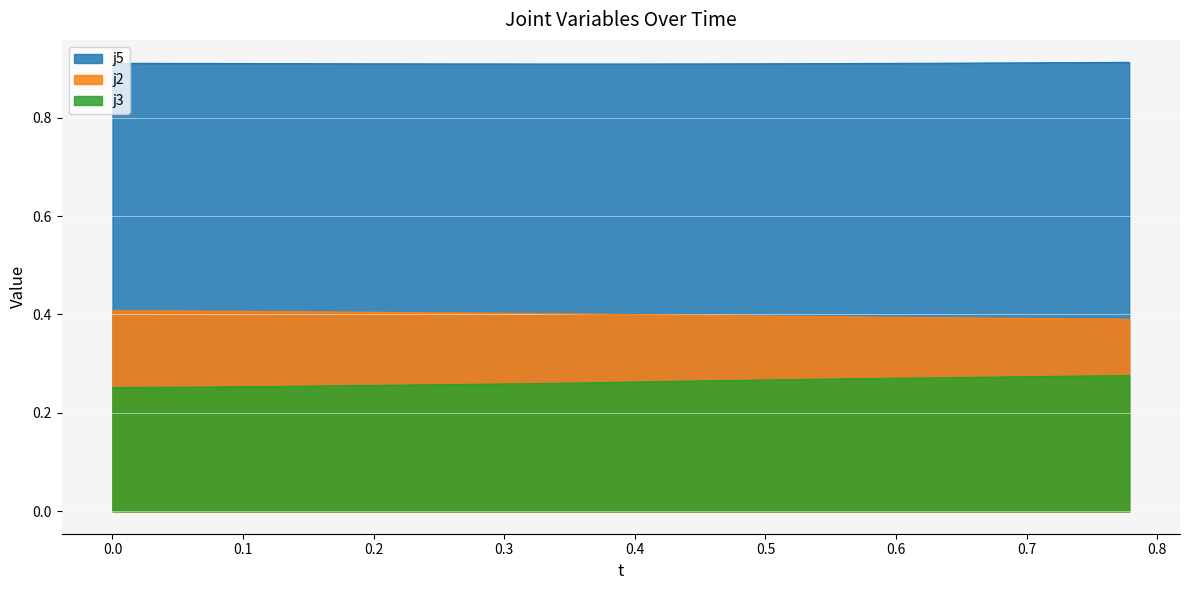

List the series in order of their peak value, lowest first.

j3, j2, j5